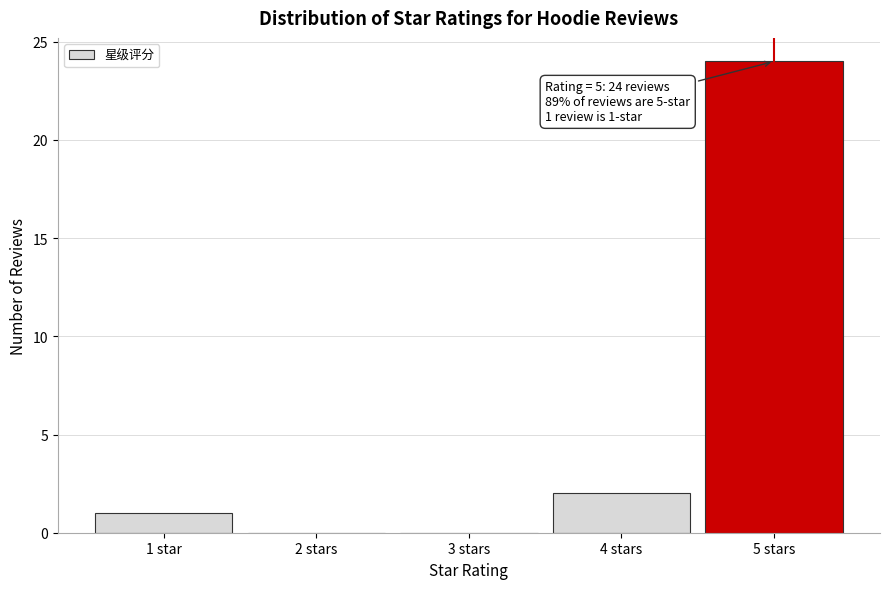

Reading right to left, what are all the values shown in this chart?

5 stars=24	4 stars=2	3 stars=0	2 stars=0	1 star=1